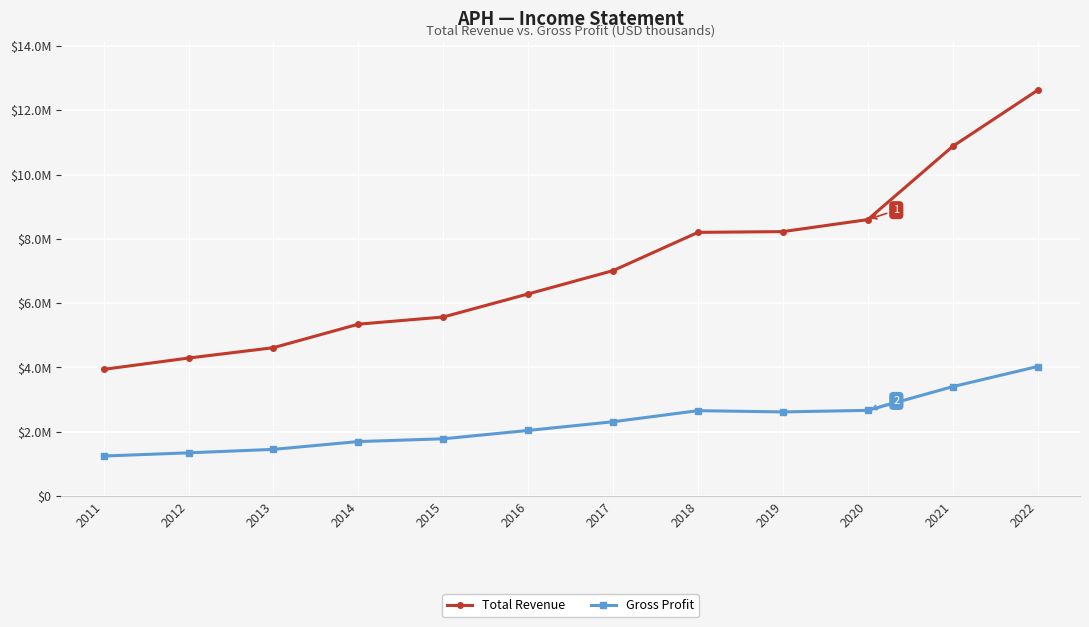

Which label corresponds to the largest value in the chart?

2022